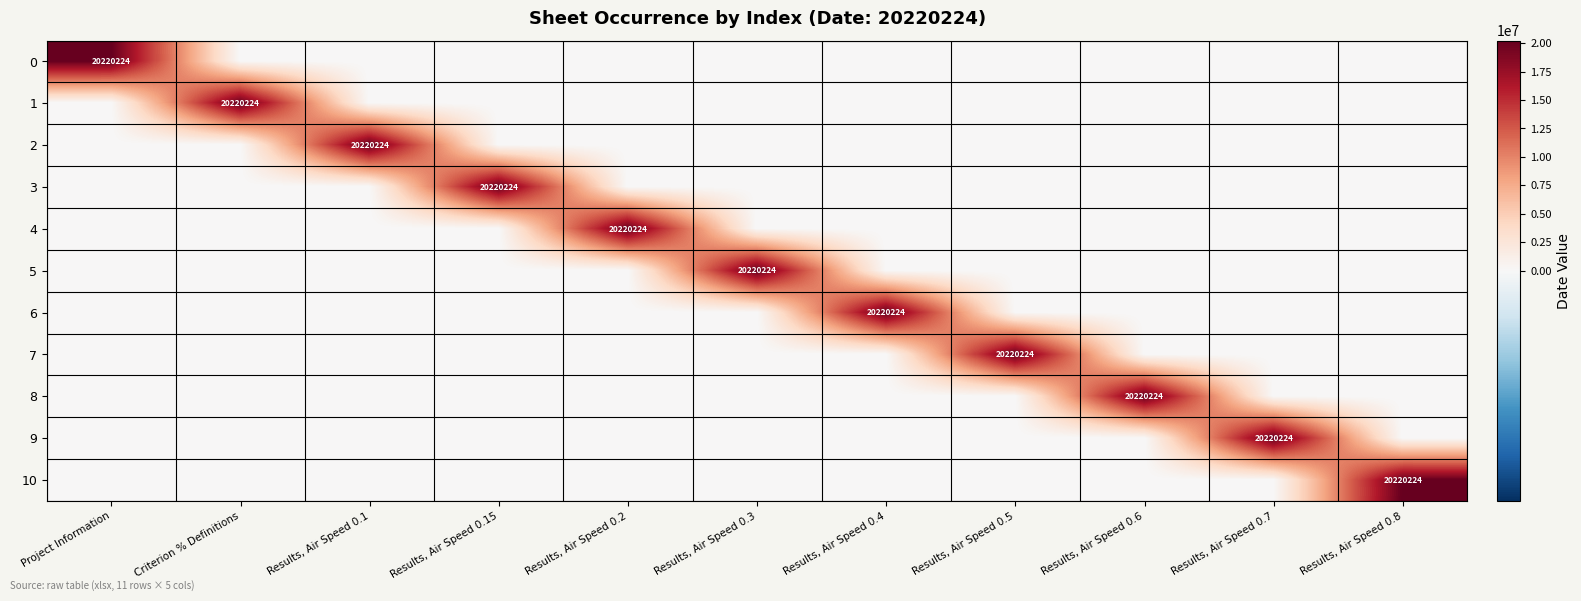

At which category is the sum across all series the highest?

Project Information